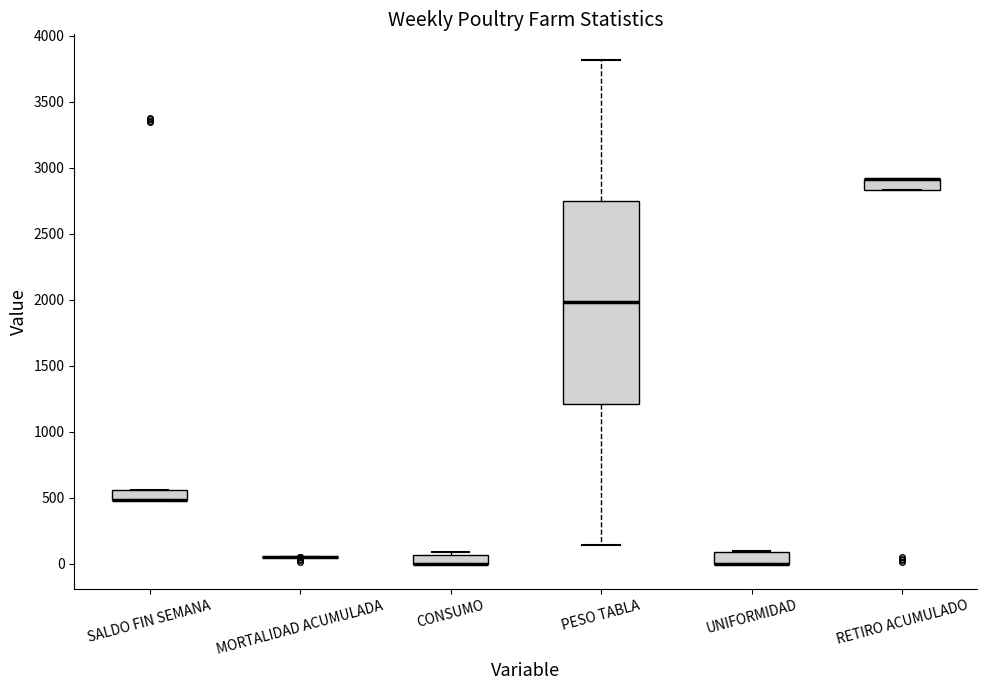

Where is the lower edge of the box for UNIFORMIDAD on the y-axis? The values are not printed on the chart, so give them approximately, as read against the axis.

0